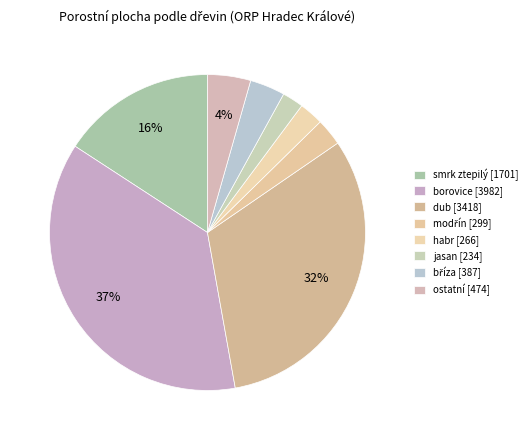

To the nearest percent, what percentage of the pie is habr?

2%